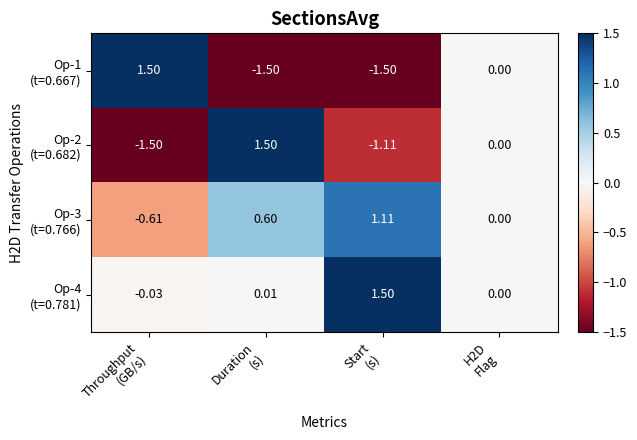

Count the number of data series in this chart.

4